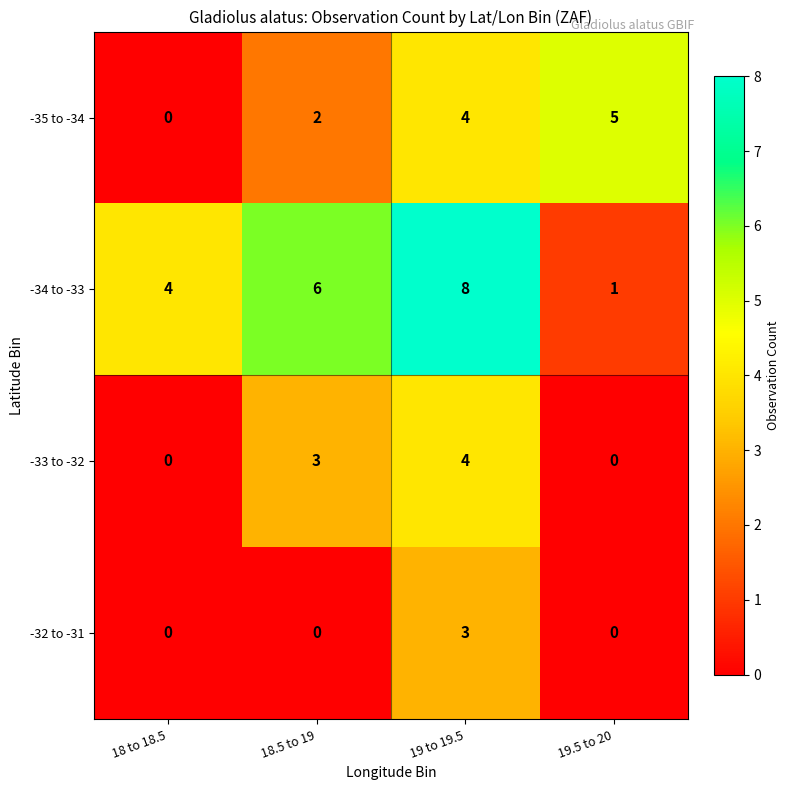

Which series has the largest total across all categories?

-34 to -33